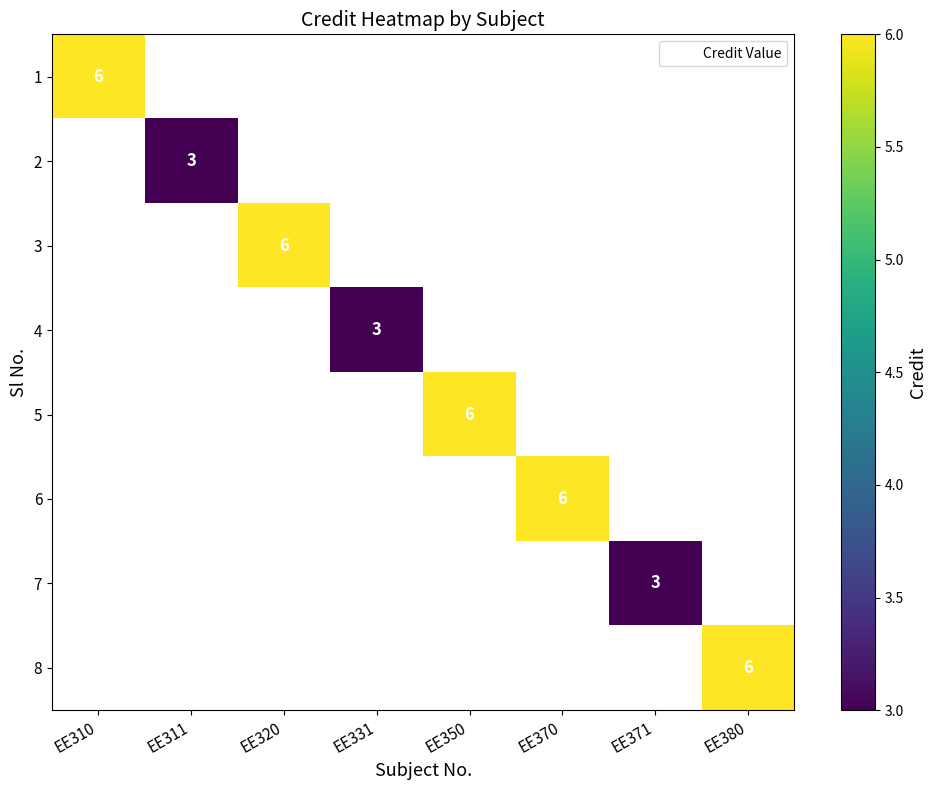

The value of 5 at EE350 is 3.2. True or false?

False